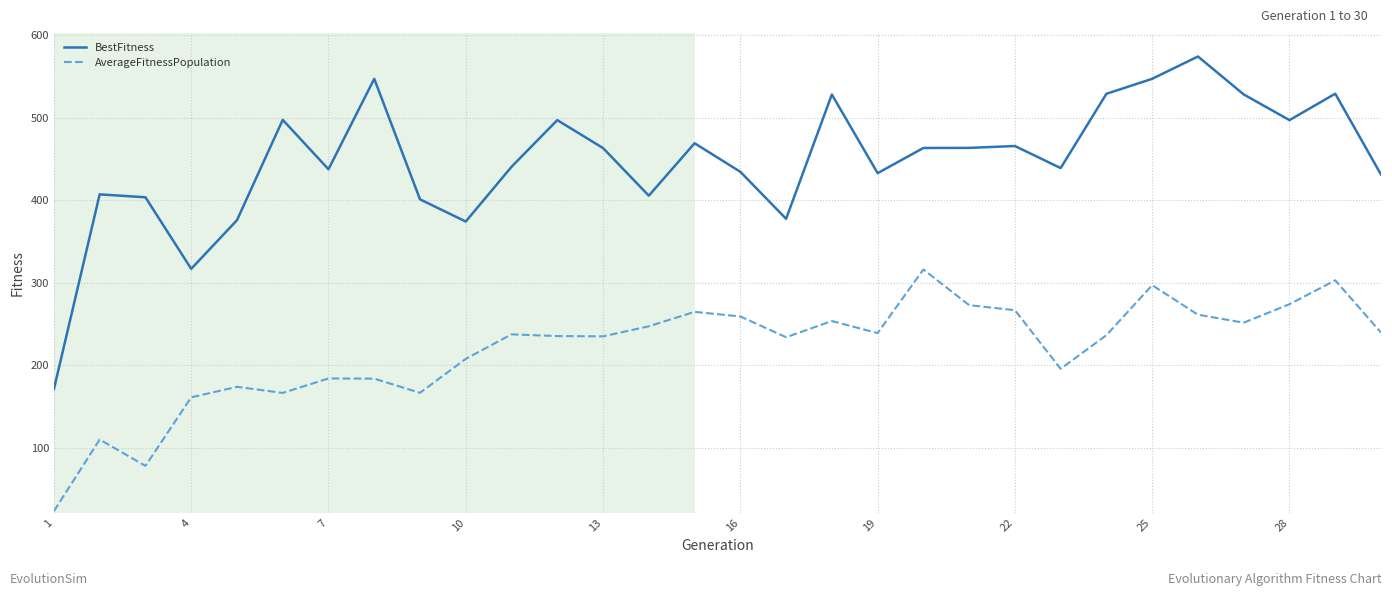

Rank the series by their maximum value, from highest to lowest.

BestFitness, AverageFitnessPopulation